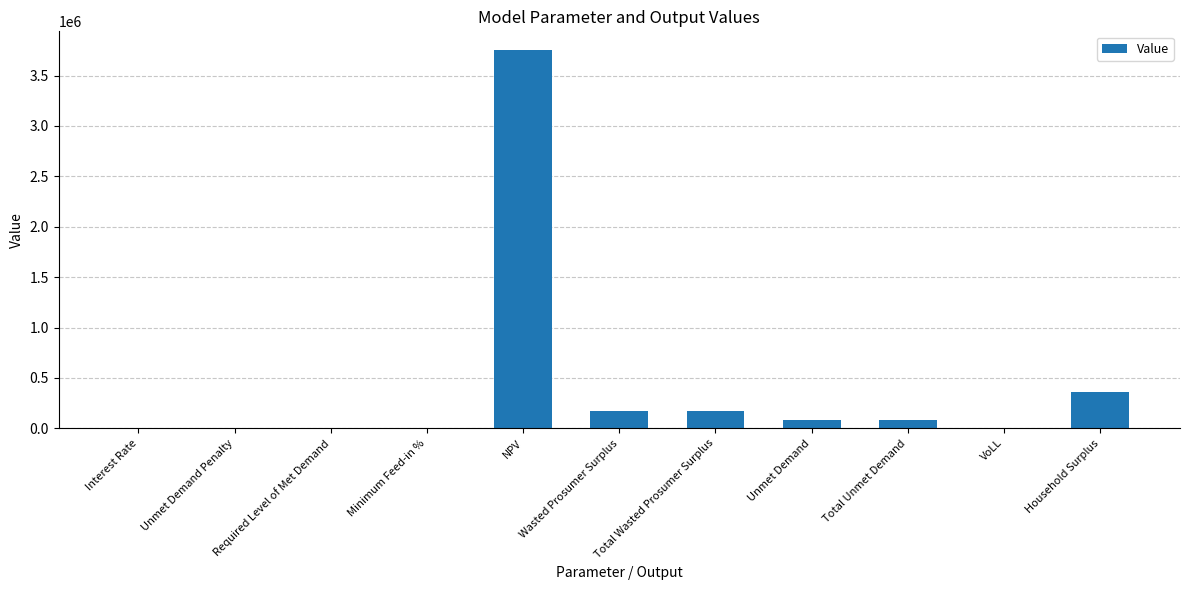

Which category has the highest value across all series?

NPV